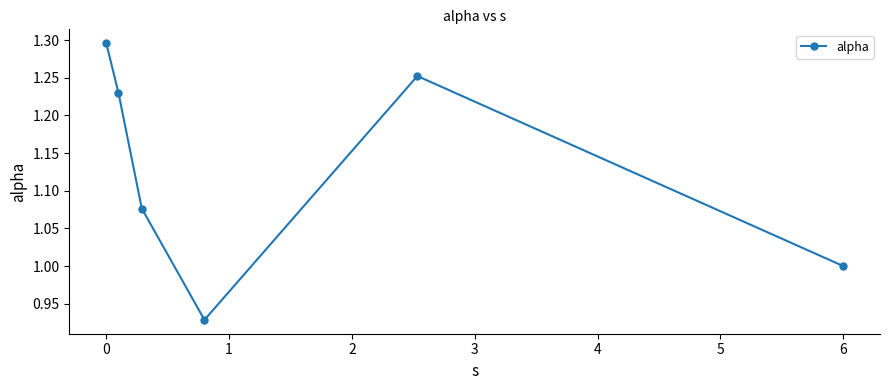

True or false: the data has more than 2 interior local peaks.

False